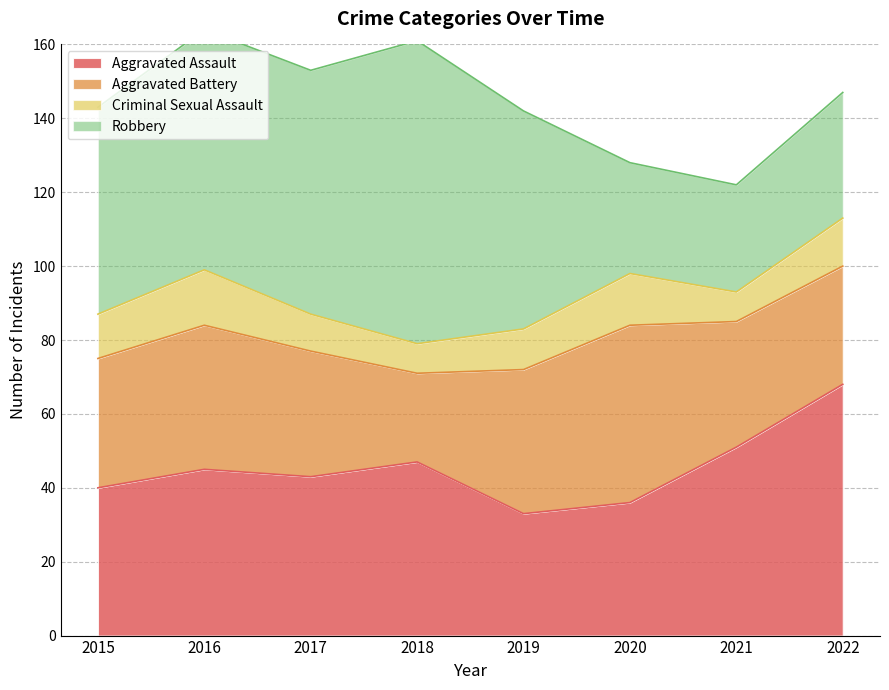

Between 2015 and 2021, which is larger?

2021